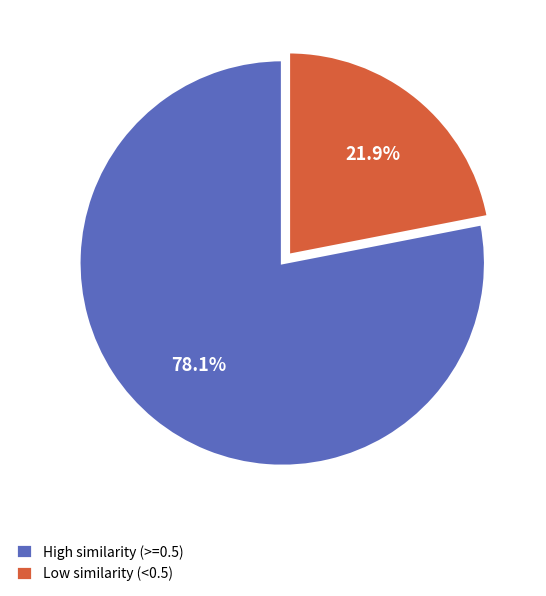

Does Low similarity (<0.5) account for over 50% of the chart?

No